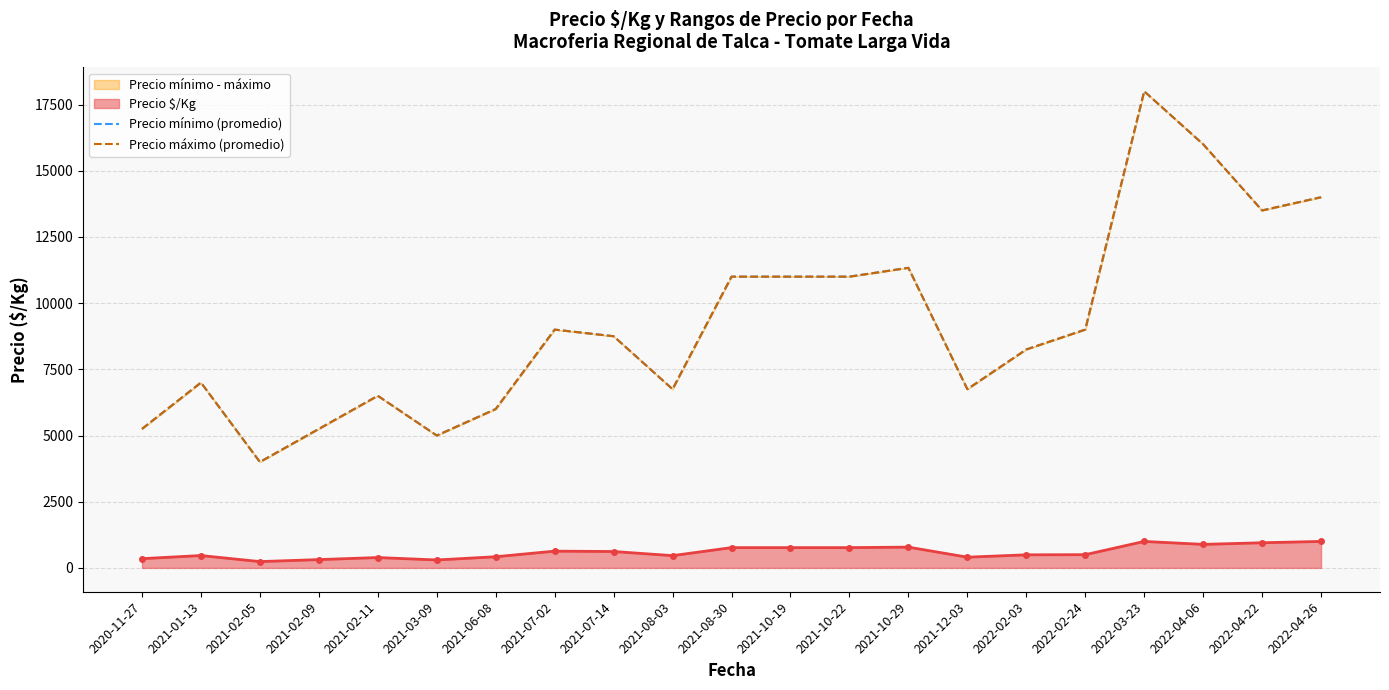

Is it true that Precio mínimo (promedio) equals 2982.6 at 2021-01-13?

False